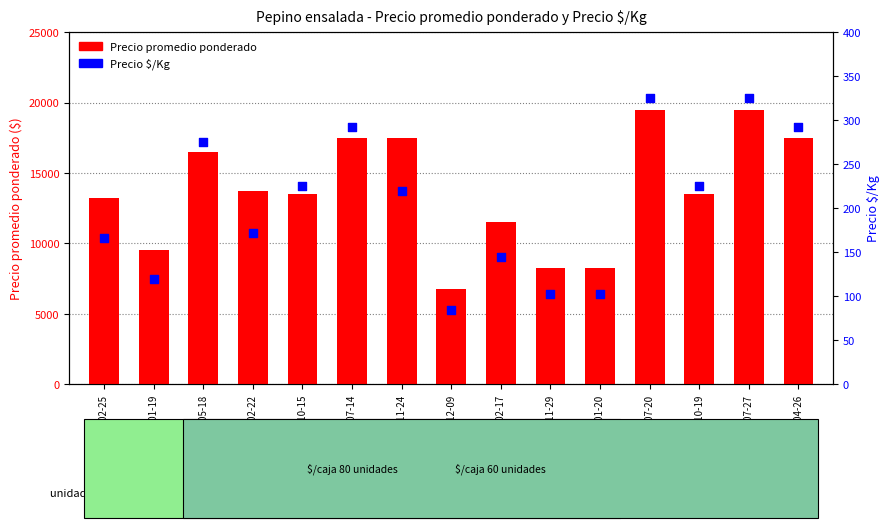

At which category is the sum across all series the highest?

2022-07-20